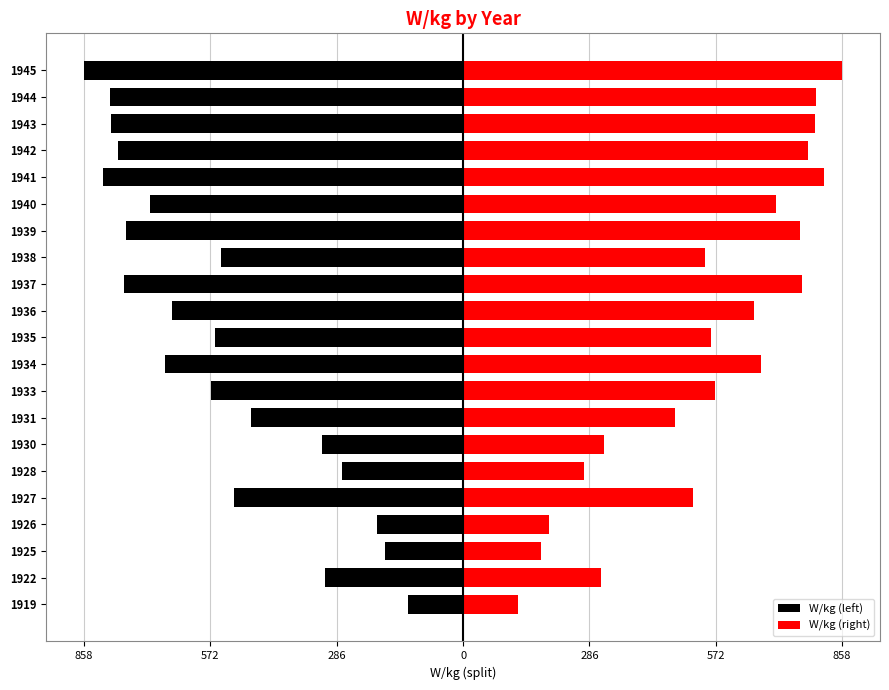

What value does the W/kg (right) series have at 1937?

767.5